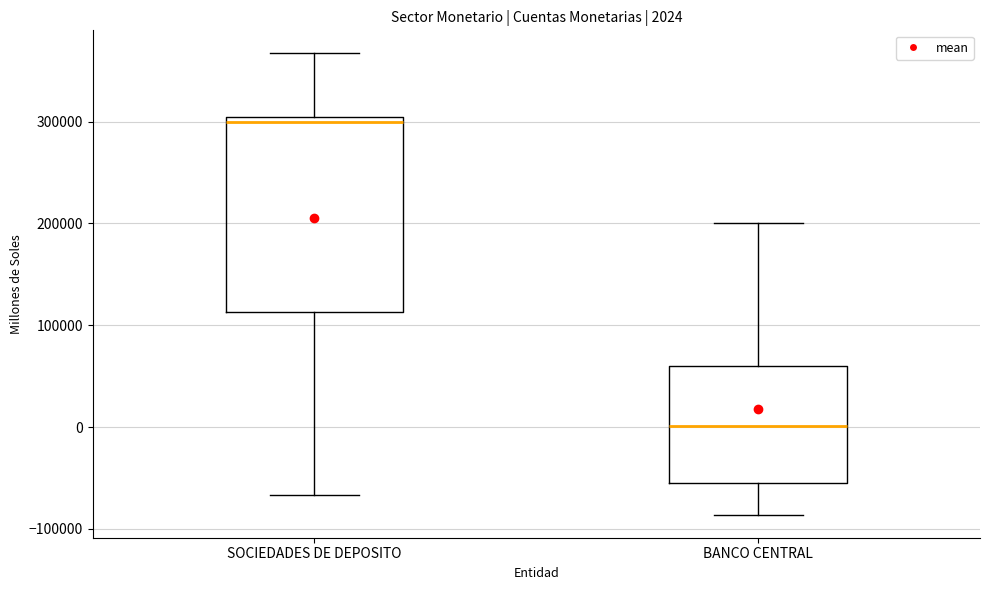

Which box is the tallest, from its lower edge to its upper edge?

SOCIEDADES DE DEPOSITO